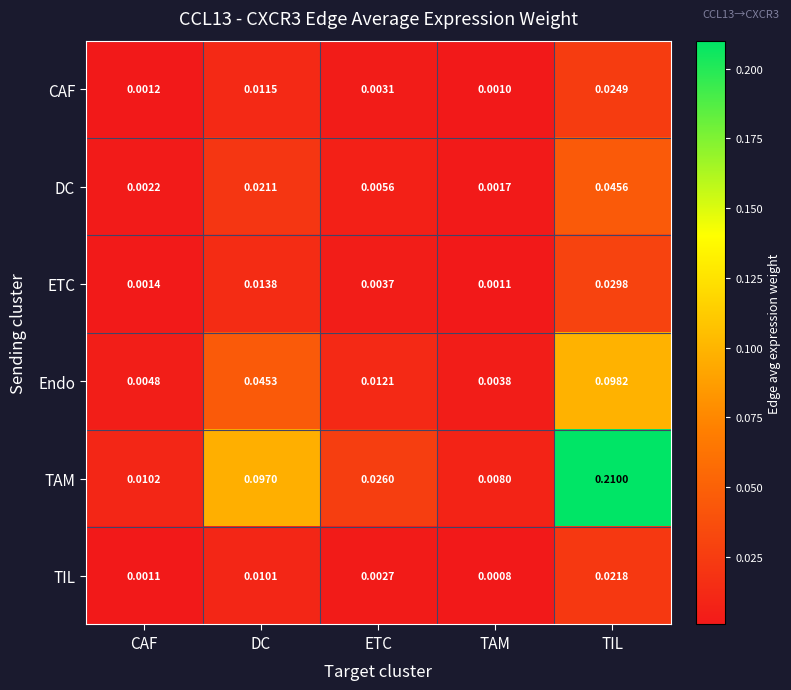

Which series has the largest range (max minus min)?

TAM